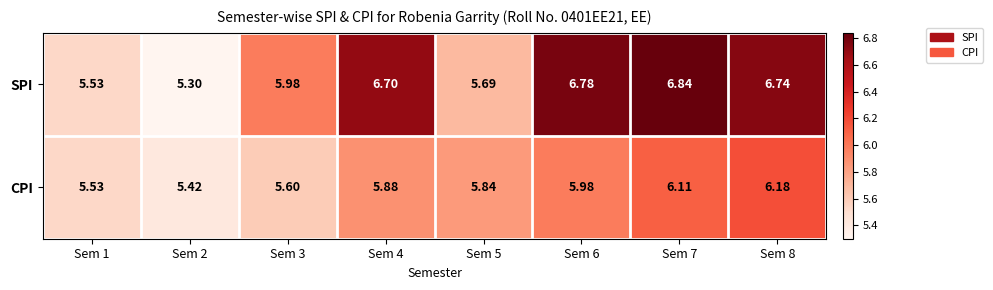

Between Sem 1 and Sem 4, which series saw the biggest shift?

SPI